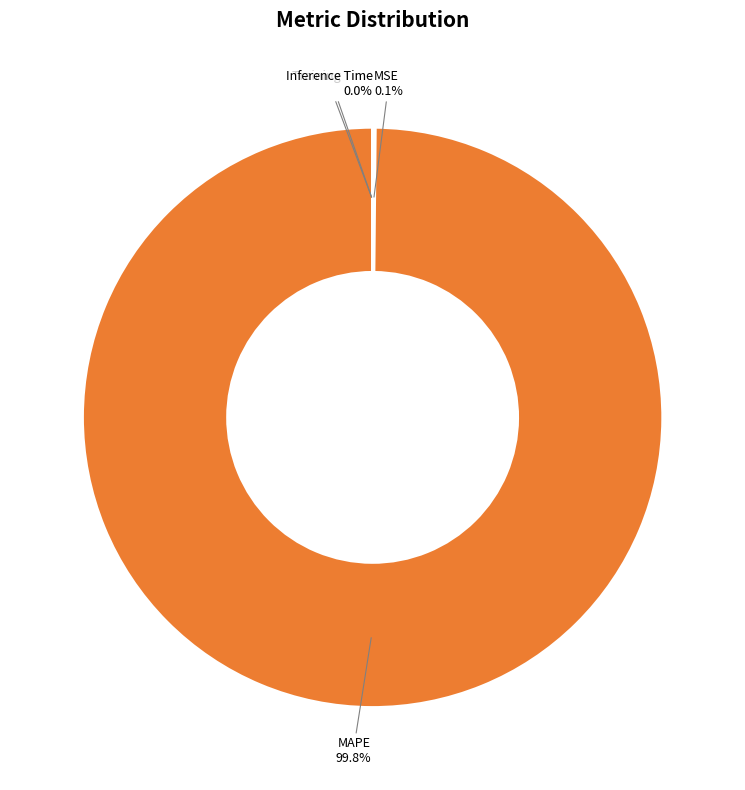

What is the largest slice in the pie chart?

MAPE